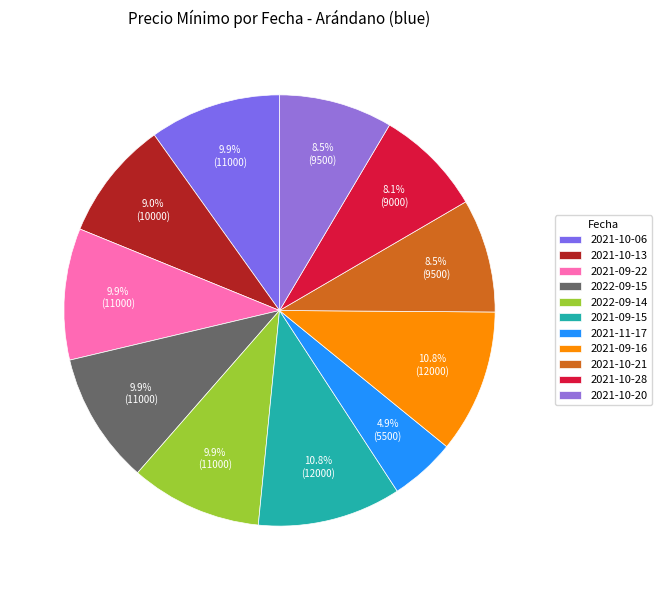

What percentage is the 2021-10-13 slice, to the nearest percent?

9%